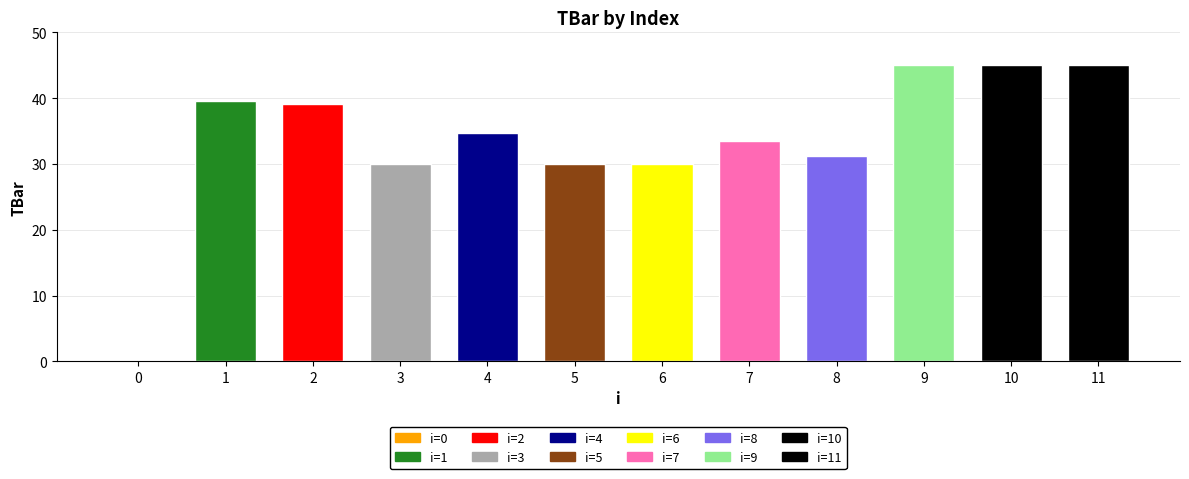

The chart shows a value of 23.4 at 9. True or false?

False